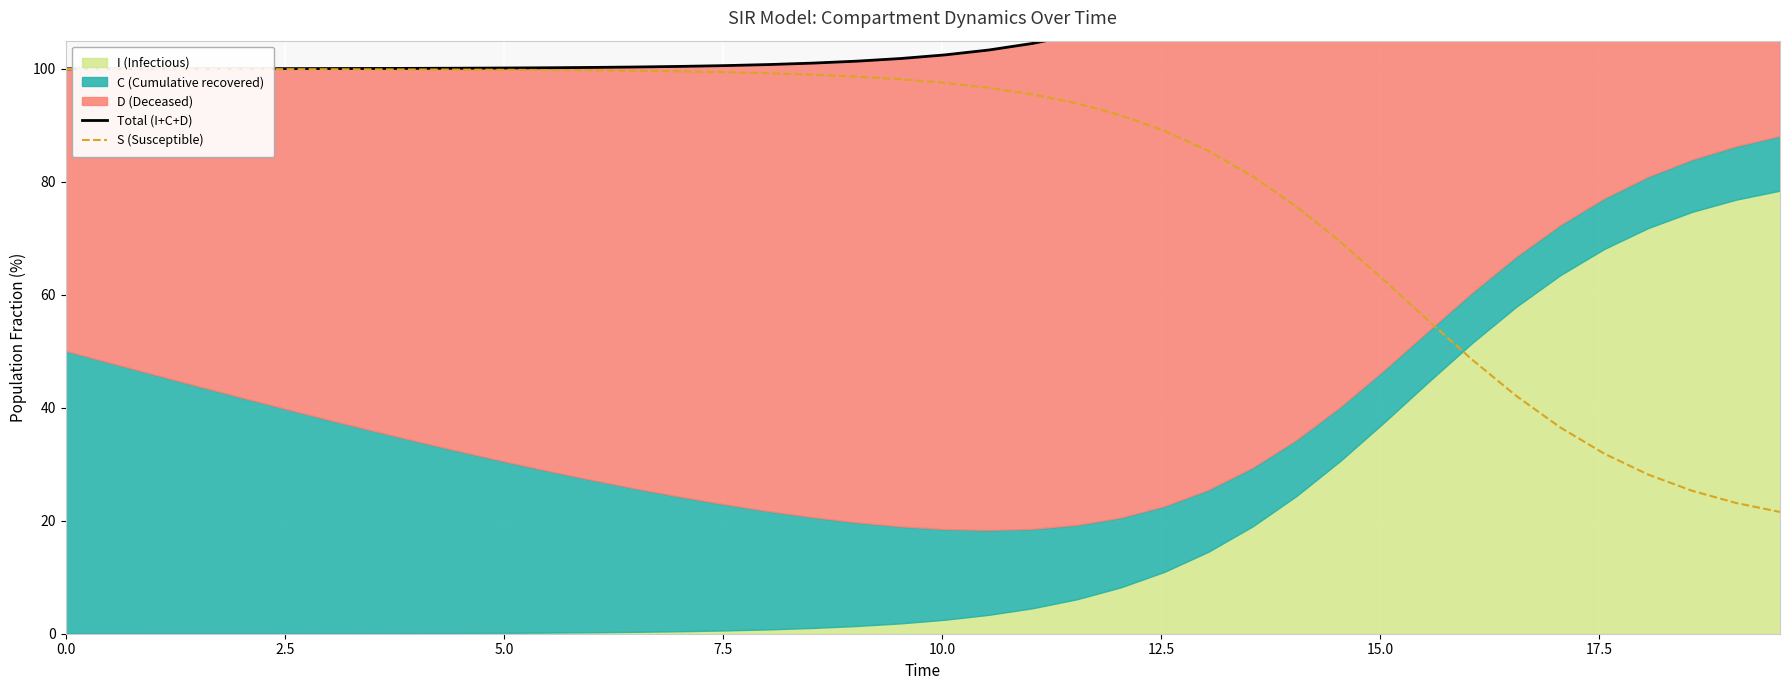

What is the lowest value of the S (Susceptible) series?

21.6